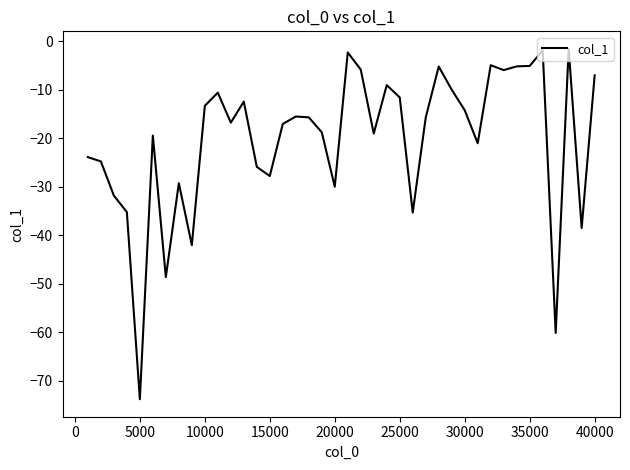

What is the smallest value displayed?

-73.8